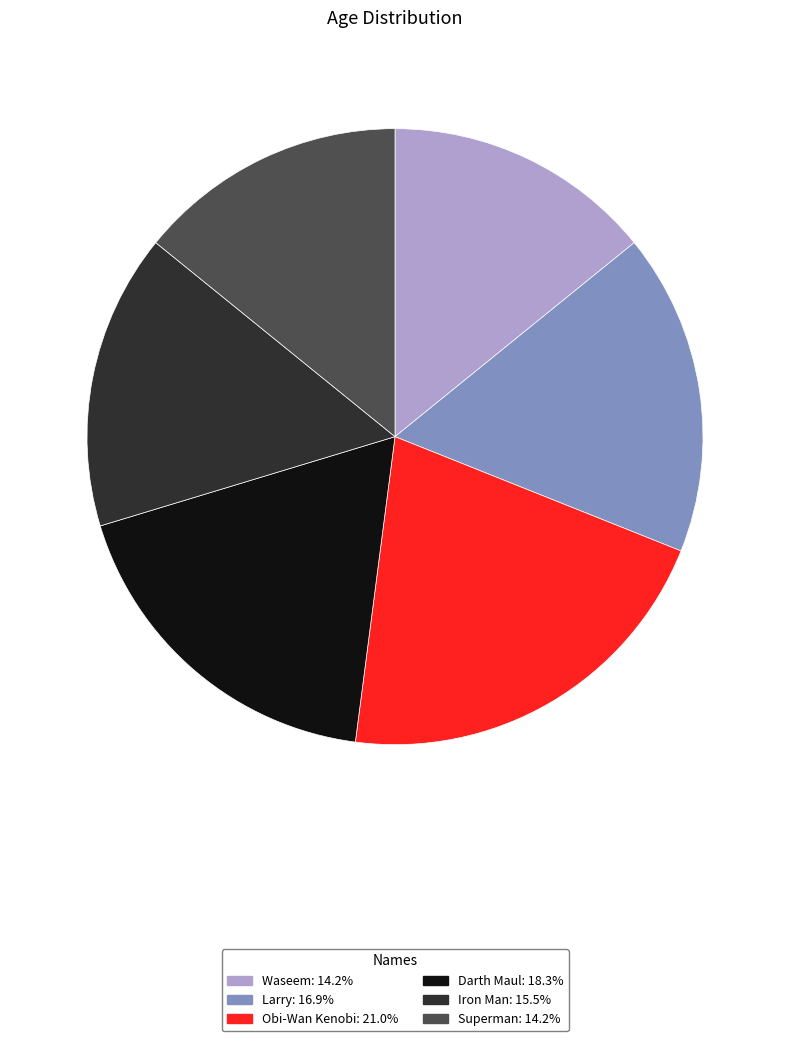

Is the sum of Waseem and Obi-Wan Kenobi greater than half?

No